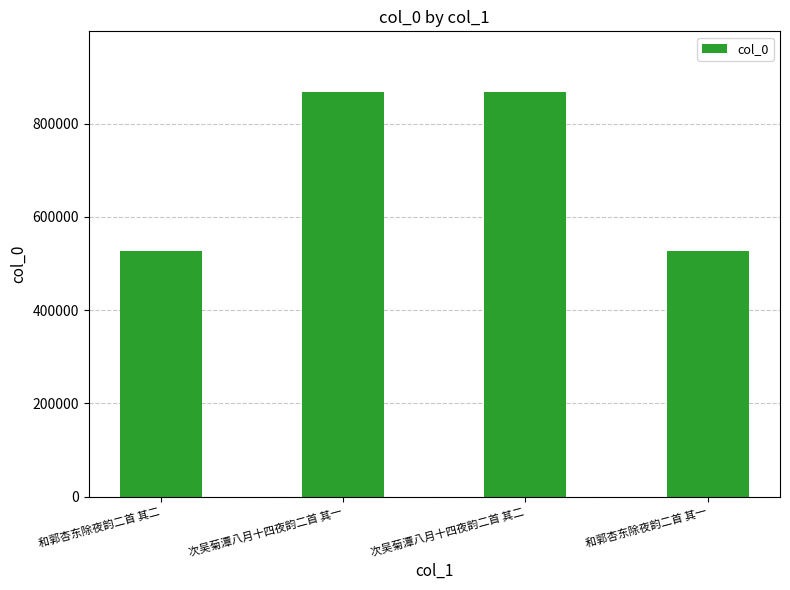

What is the label of the 3rd bar from the right?

次吴菊潭八月十四夜韵二首 其一